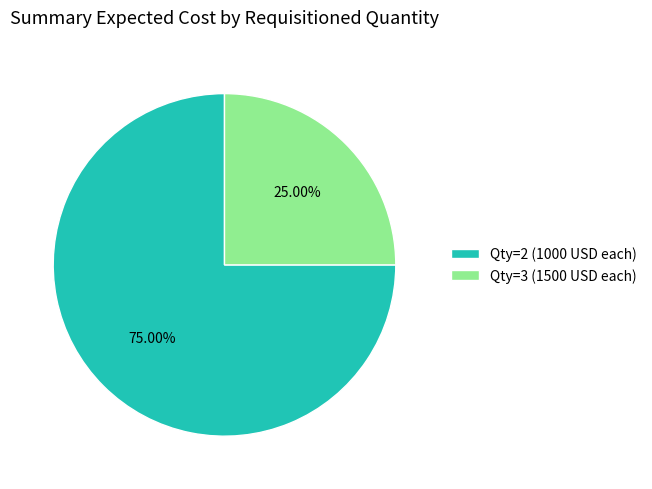

Which category has the biggest portion of the pie?

Qty=2 (1000 USD each)